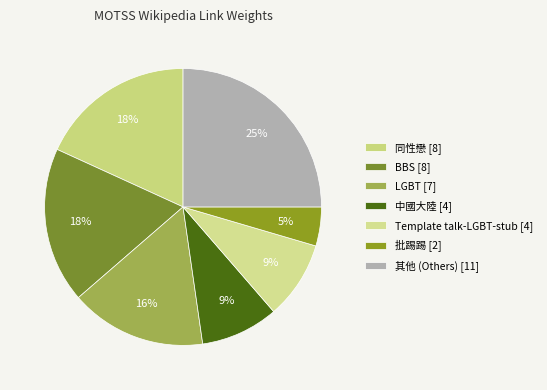

Which category has the biggest portion of the pie?

其他 (Others) [11]